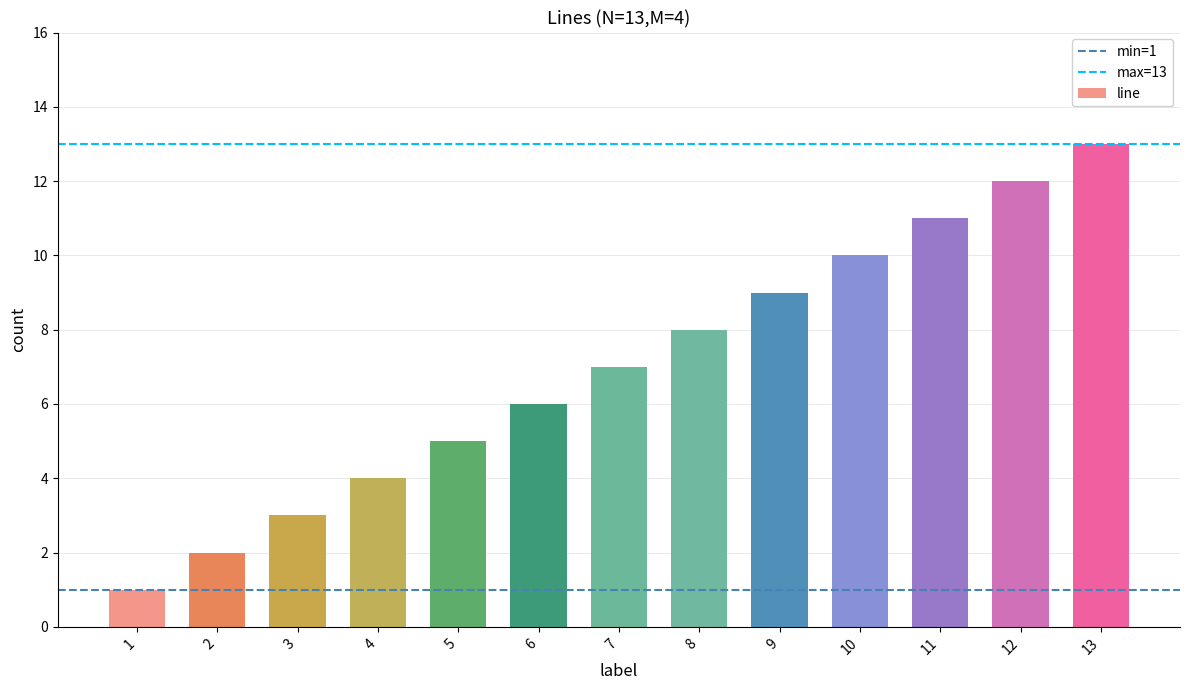

Rank the categories by value from lowest to highest.

1, 2, 3, 4, 5, 6, 7, 8, 9, 10, 11, 12, 13